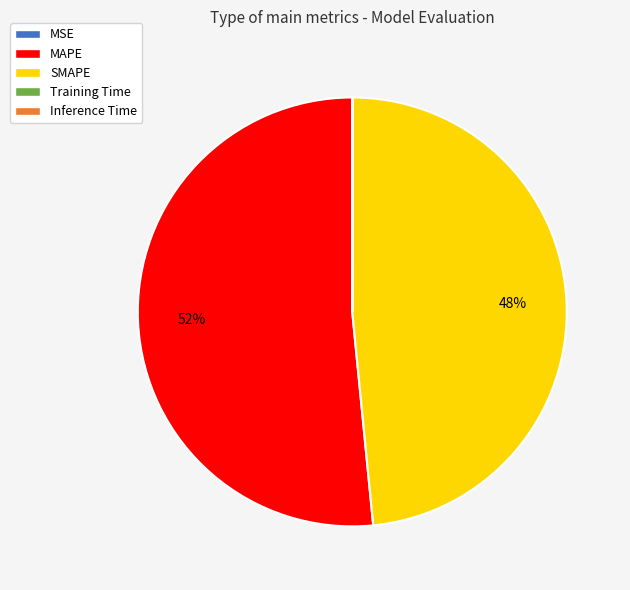

To the nearest percent, what is the difference between the largest and smallest slice percentages?

52%